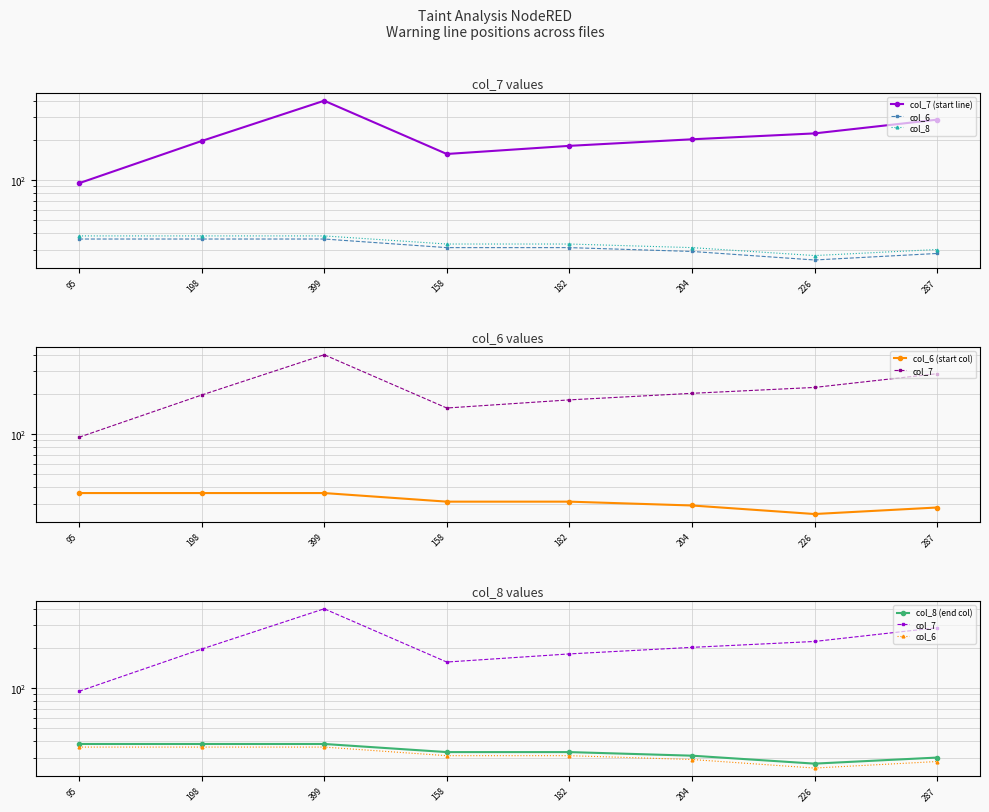

What is the spread (max minus min) of values at 198?

162